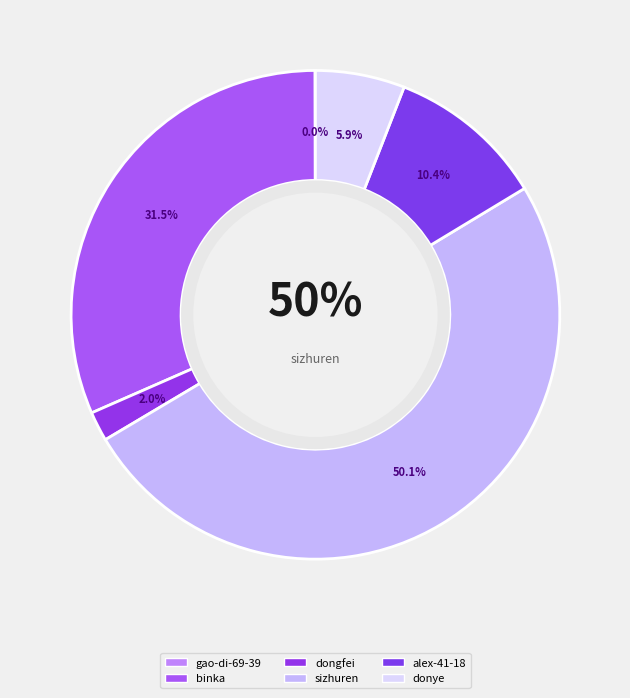

To the nearest percent, what portion does donye represent?

6%